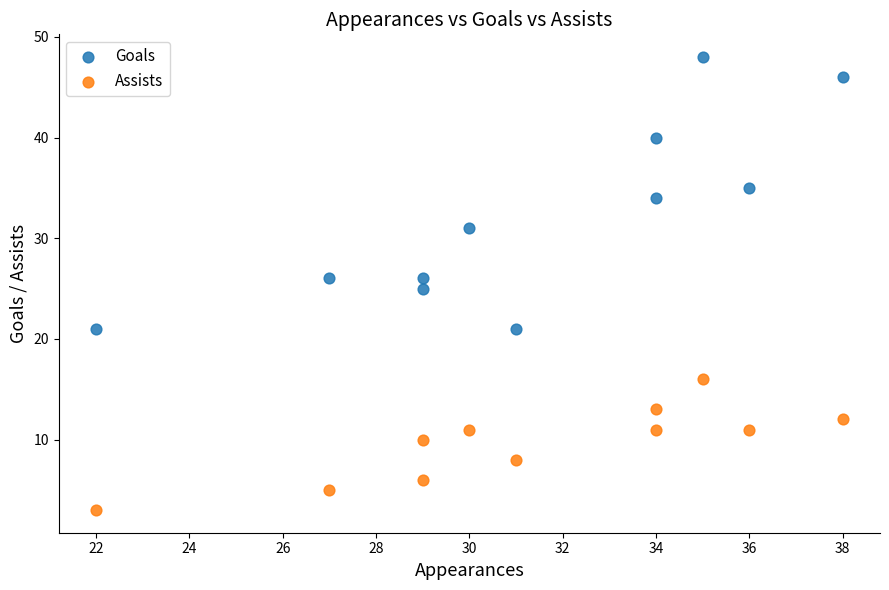

What are all the series names shown in the legend?

Goals, Assists